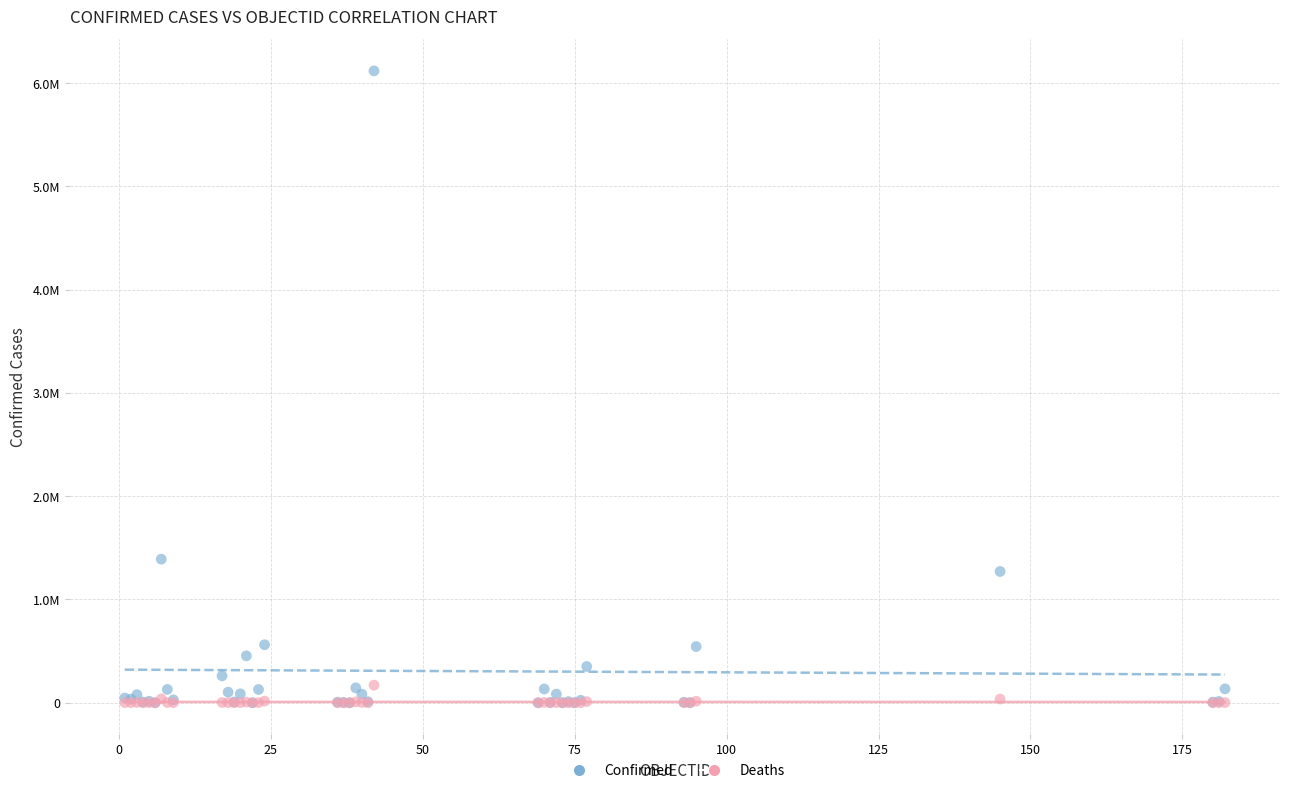

Which series reaches the maximum Y coordinate?

Confirmed